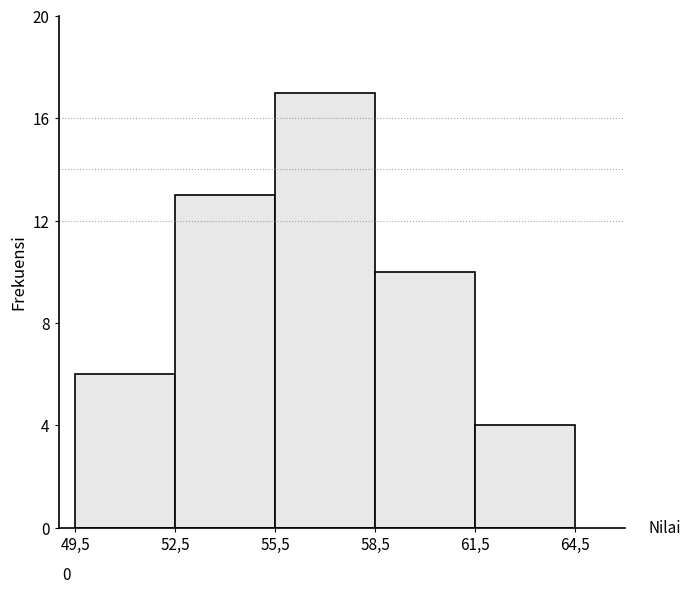

Reading left to right, transcribe all the data shown in this chart.

49,5=6	52,5=13	55,5=17	58,5=10	61,5=4